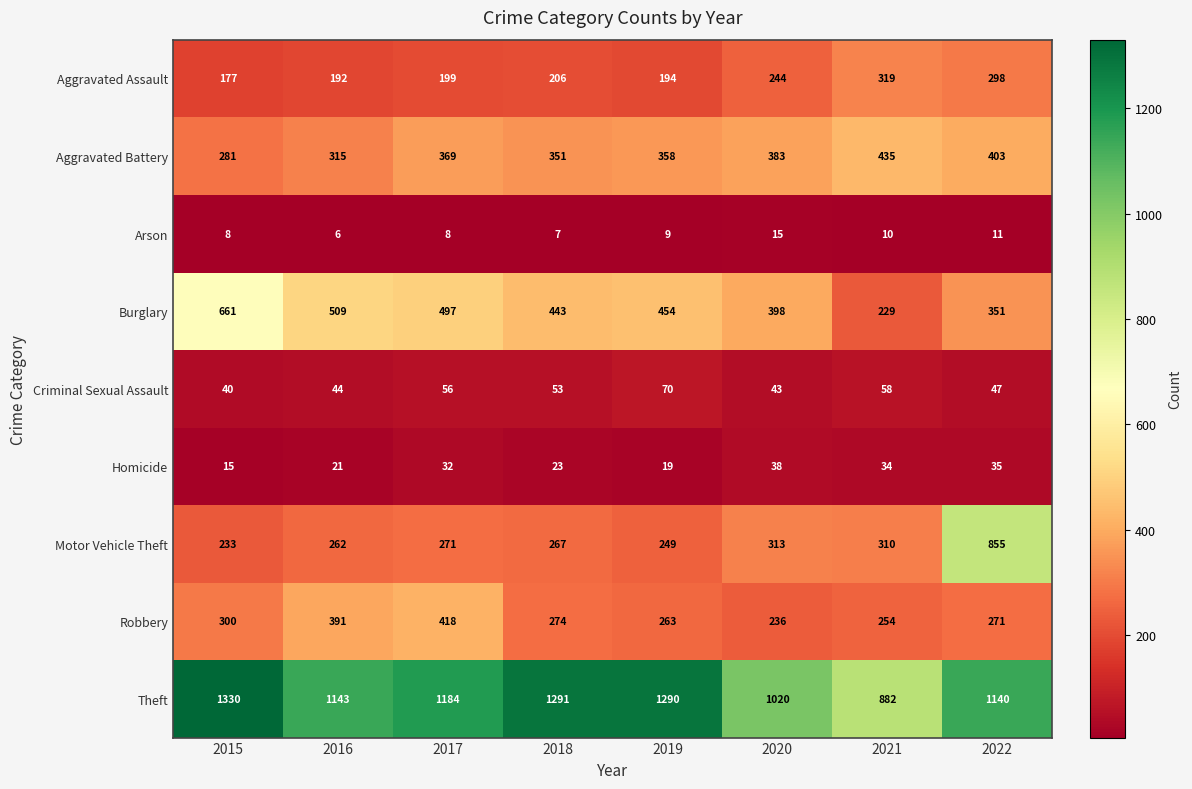

At 2017, list the series in order from largest to smallest.

Theft, Burglary, Robbery, Aggravated Battery, Motor Vehicle Theft, Aggravated Assault, Criminal Sexual Assault, Homicide, Arson